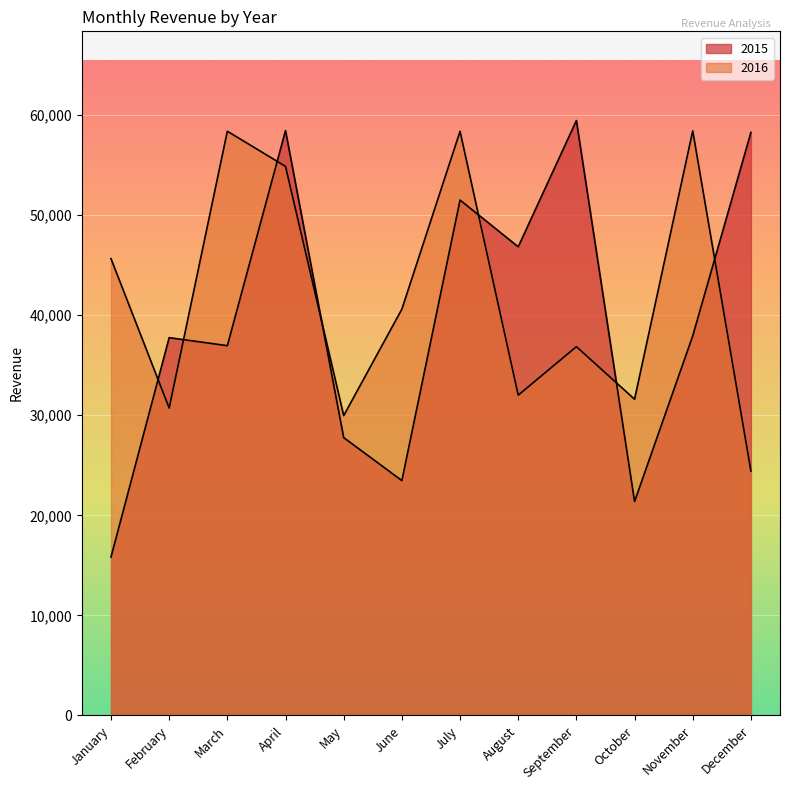

At which category does 2016 reach its first local valley?

February